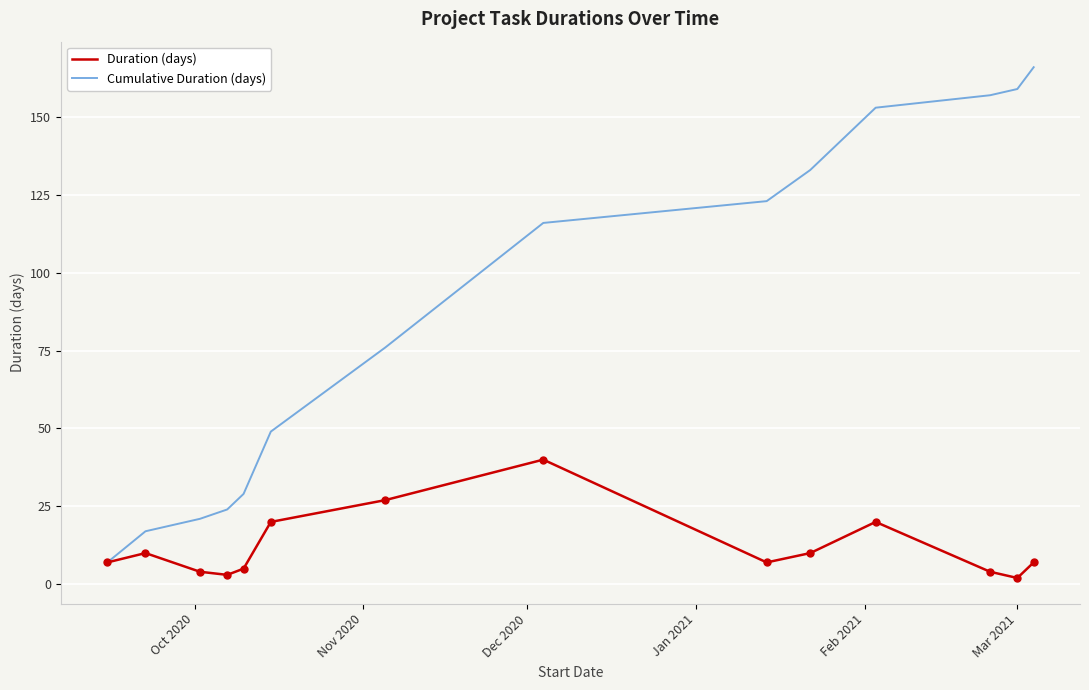

Which series has the largest total across all categories?

Cumulative Duration (days)